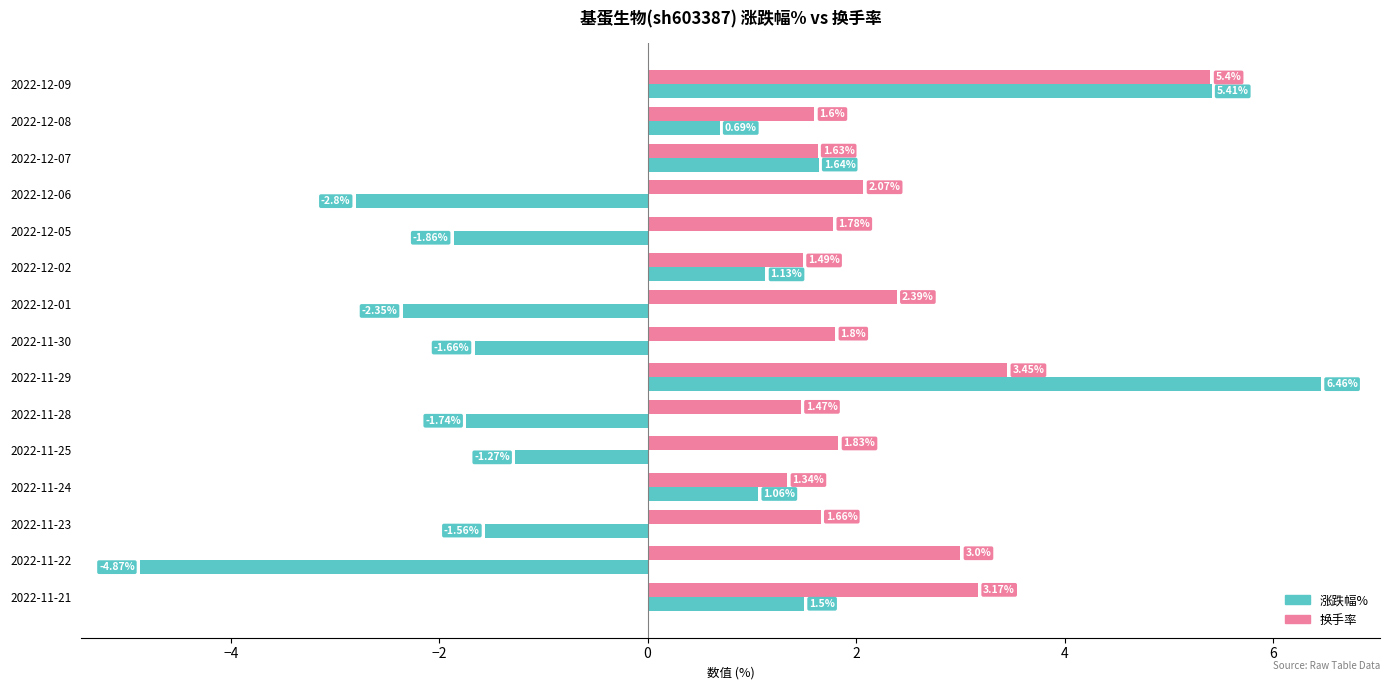

What is the difference between the maximum and minimum values in the 换手率 series?

4.1